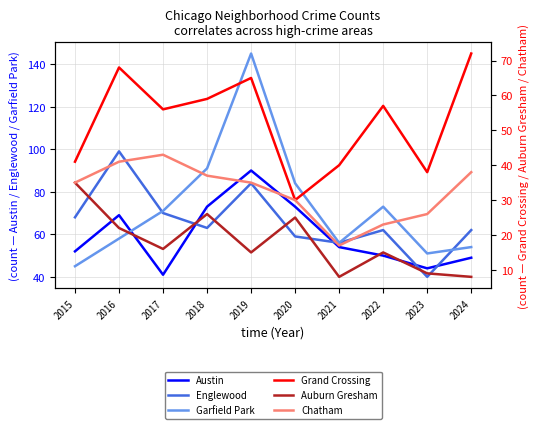

Does the chart have visible grid lines?

Yes